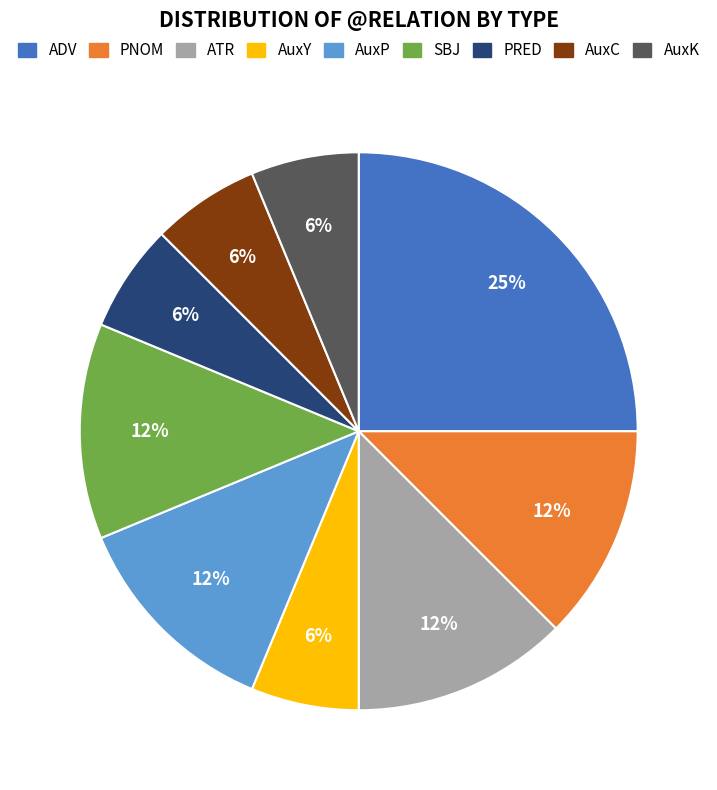

True or false: AuxK accounts for 6% of the total.

True